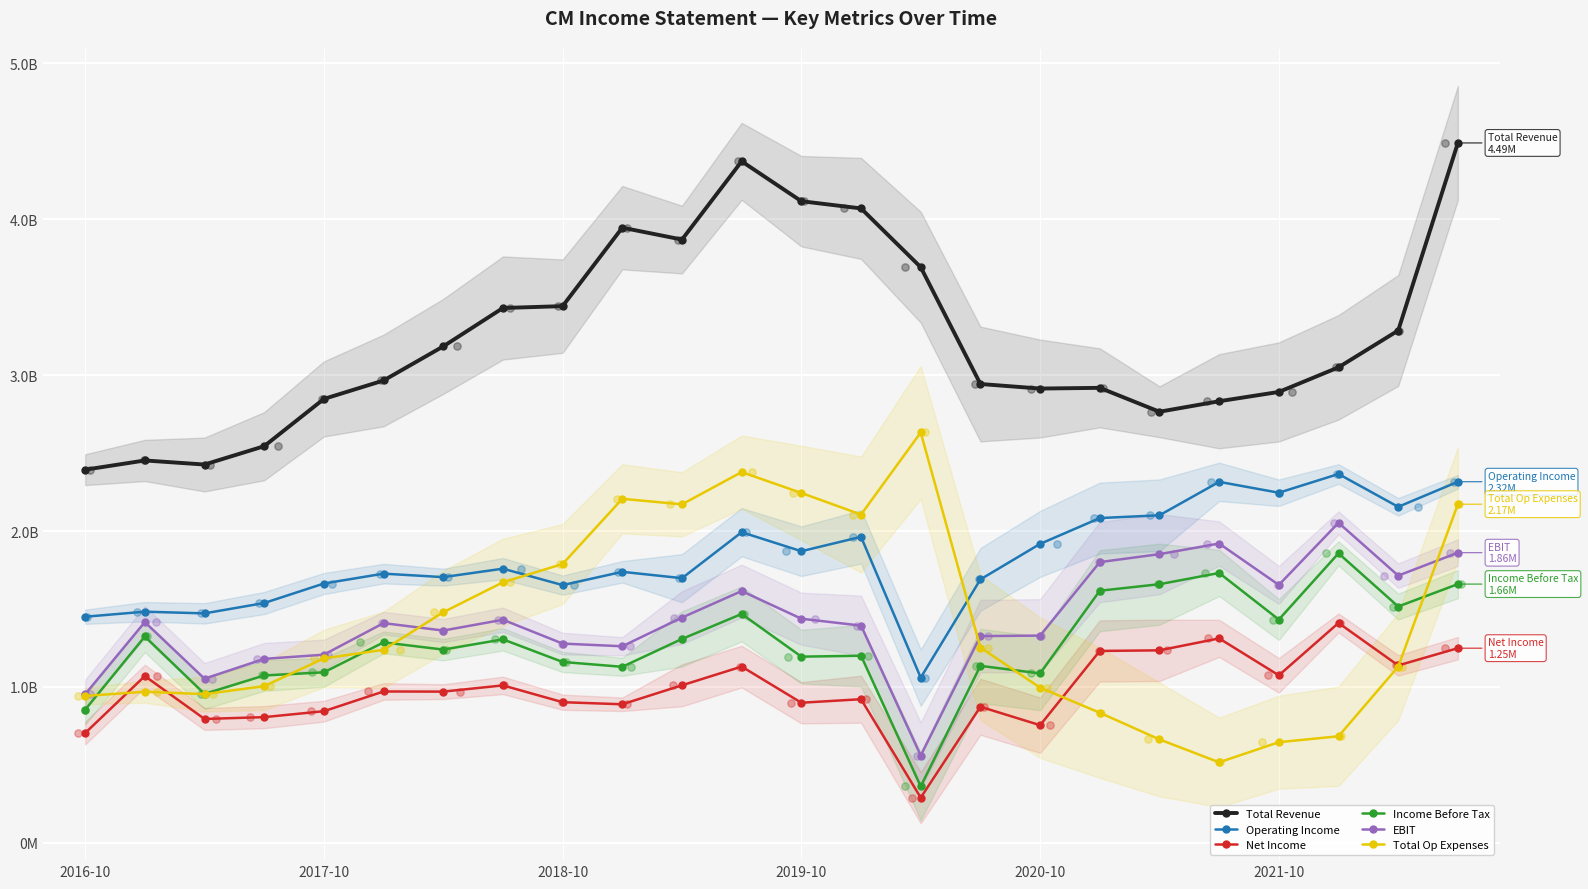

At how many categories does at least one series exceed 2?

24